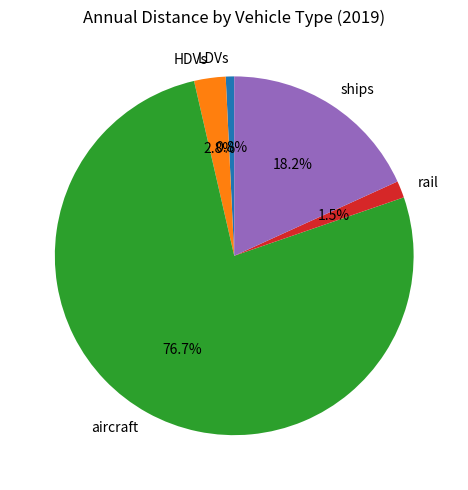

To the nearest percent, what percentage of the pie is LDVs?

1%